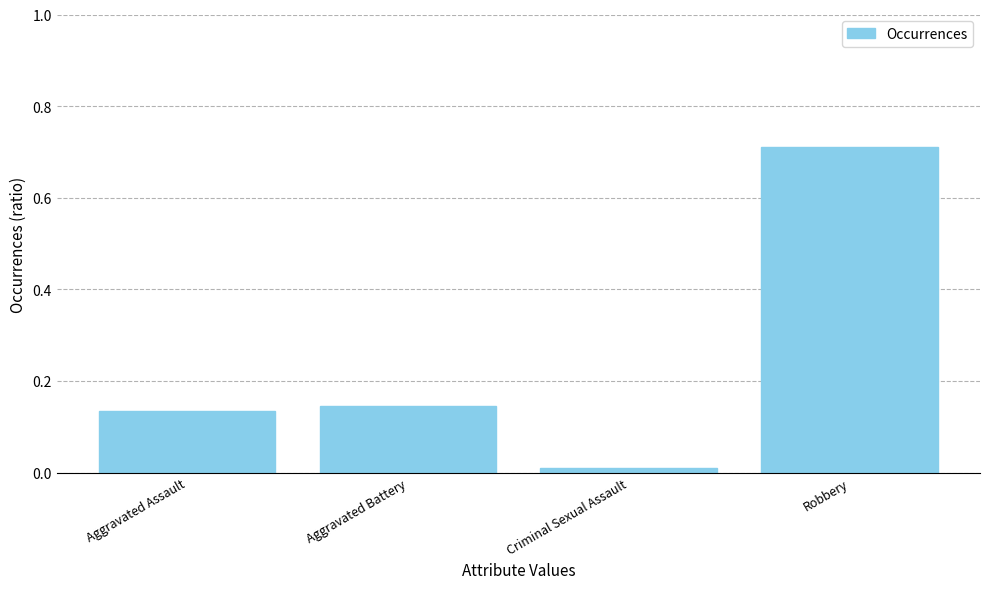

What position from the left is Robbery?

4